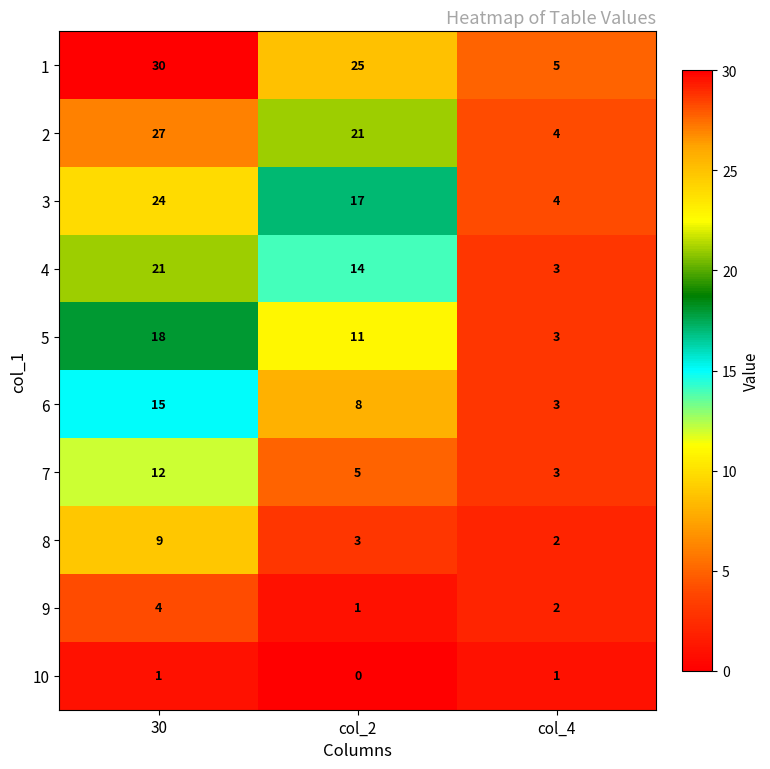

At which category is the sum across all series the highest?

30